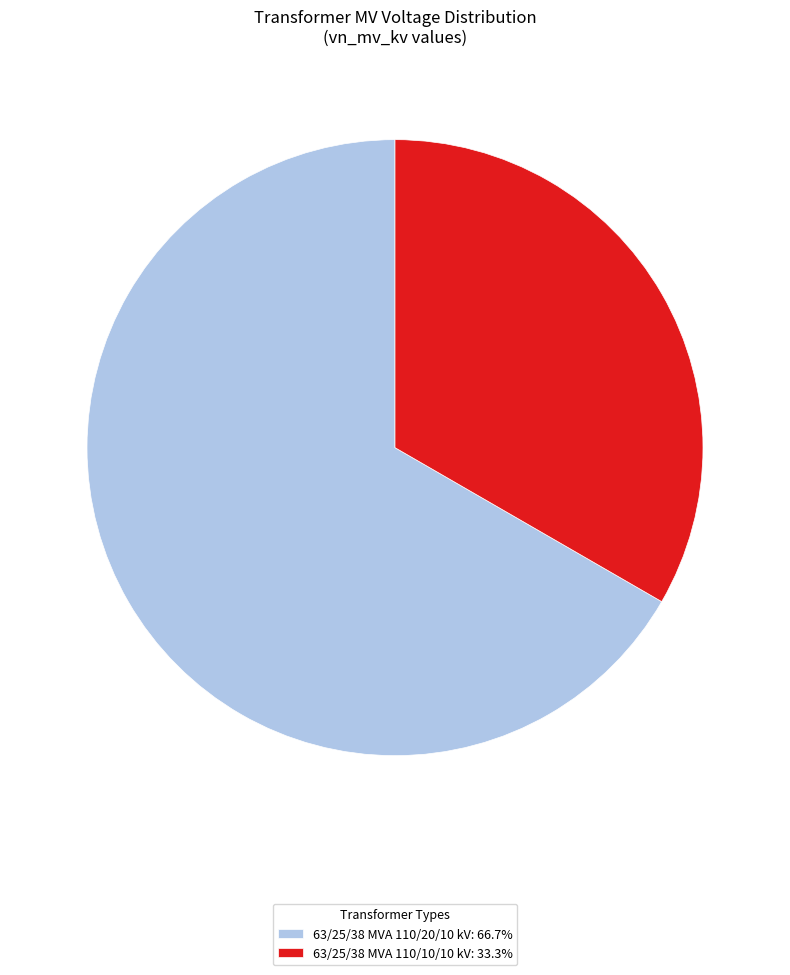

Which slice is the largest?

63/25/38 MVA 110/20/10 kV